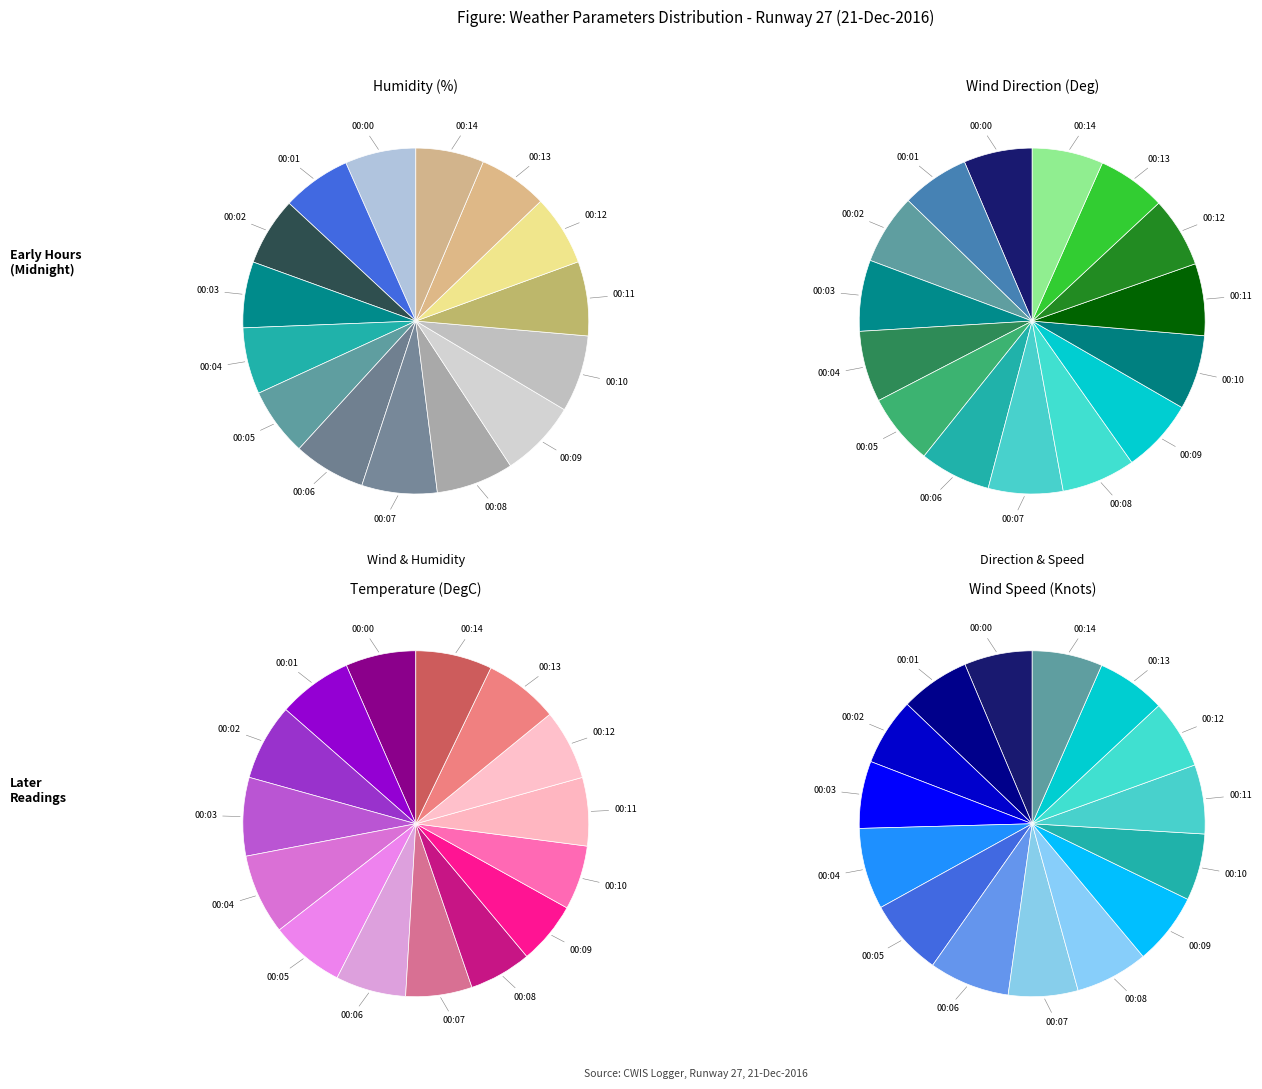

To the nearest percent, what portion does 00:11 represent?

6%